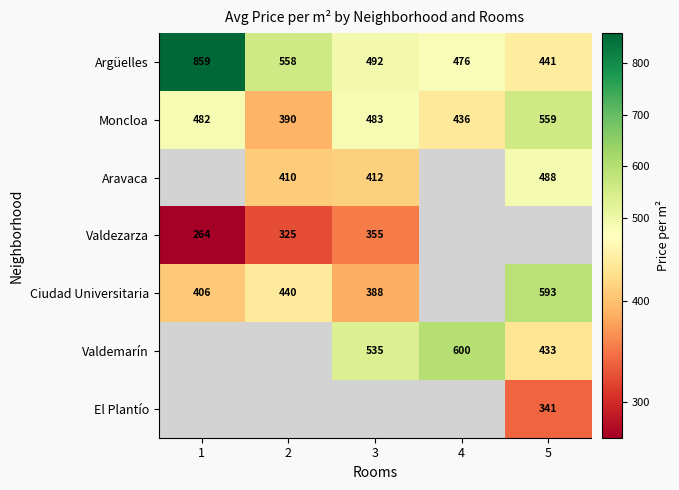

True or false: Aravaca has a value of 576.3 at 3.

False